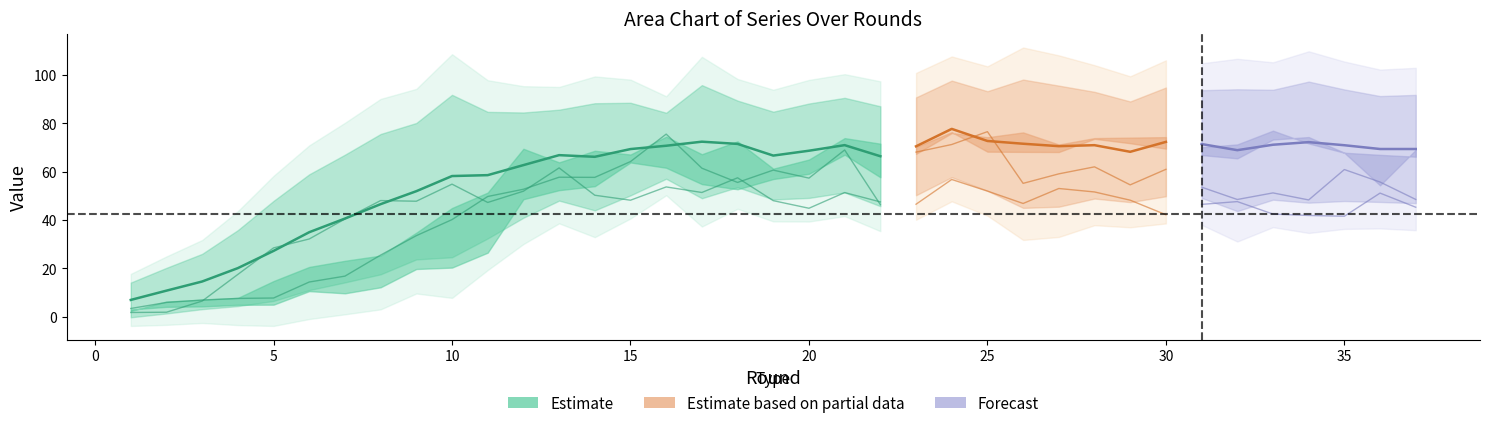

At which label is average closest to 42?

7